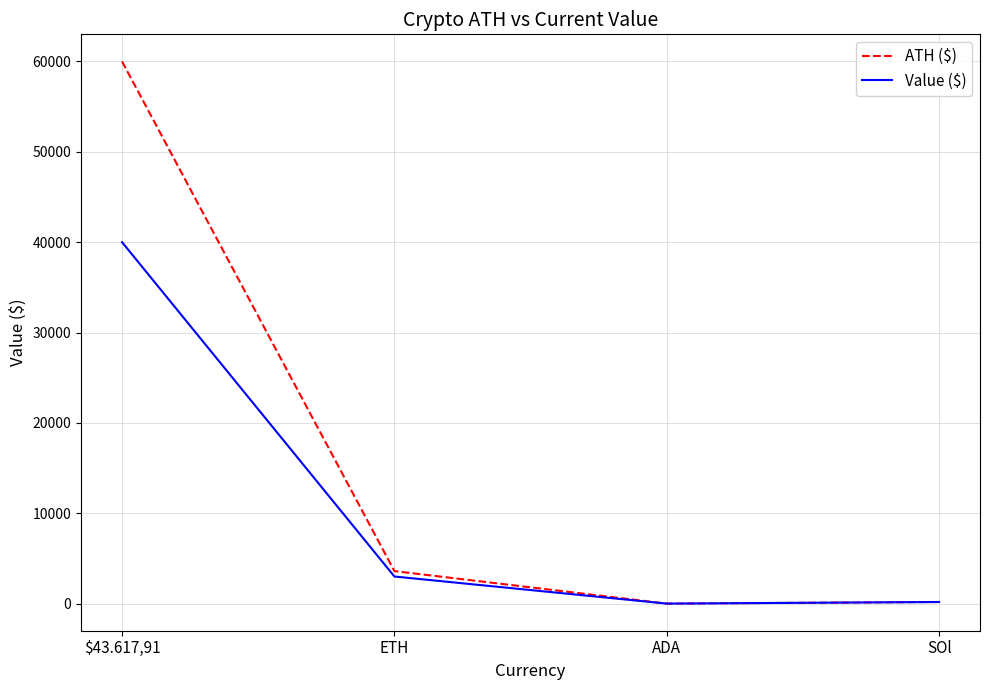

Is it true that Value ($) equals 3000.0 at ETH?

True